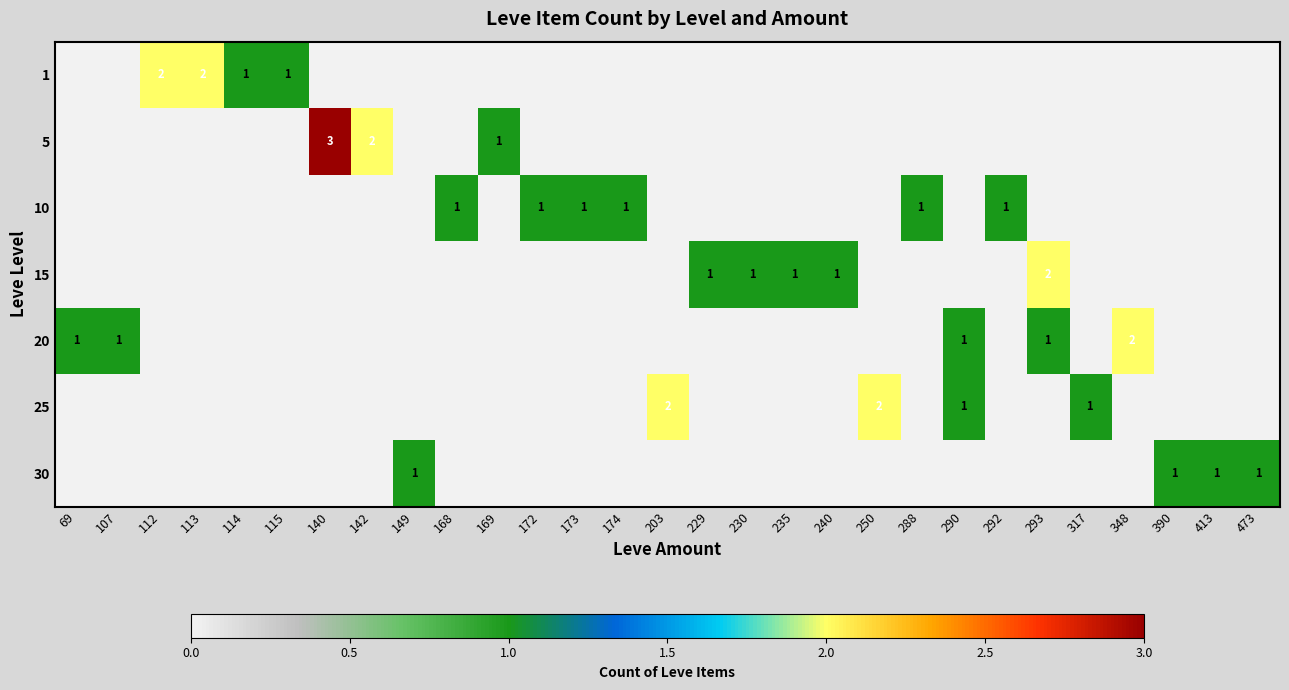

Is the value of 1 at 114 greater than the value of 30 at 69?

Yes